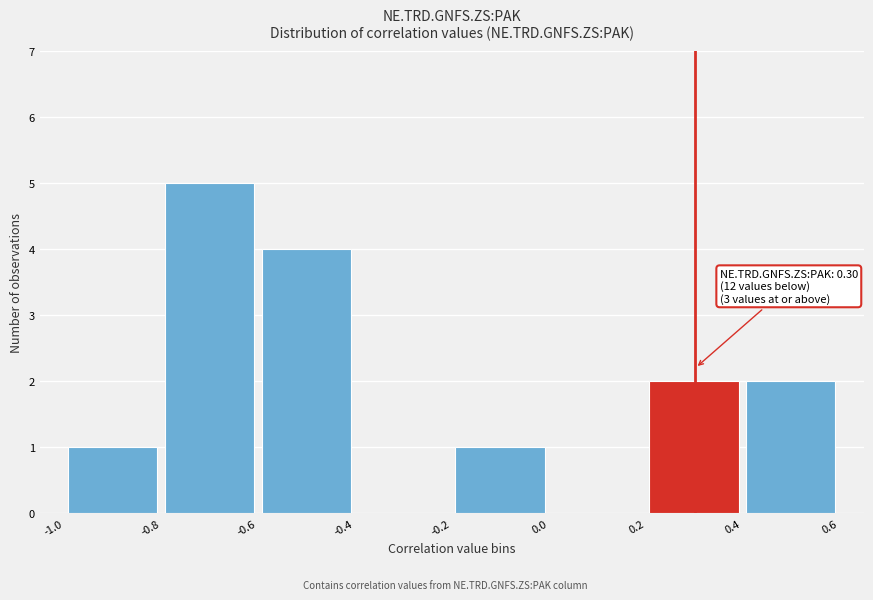

Over which range of the x-axis is the bar tallest?

-0.8 to -0.6